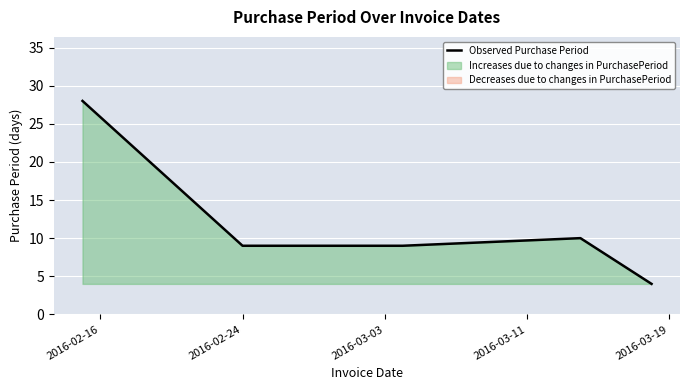

What is the maximum value for Observed Purchase Period?

28